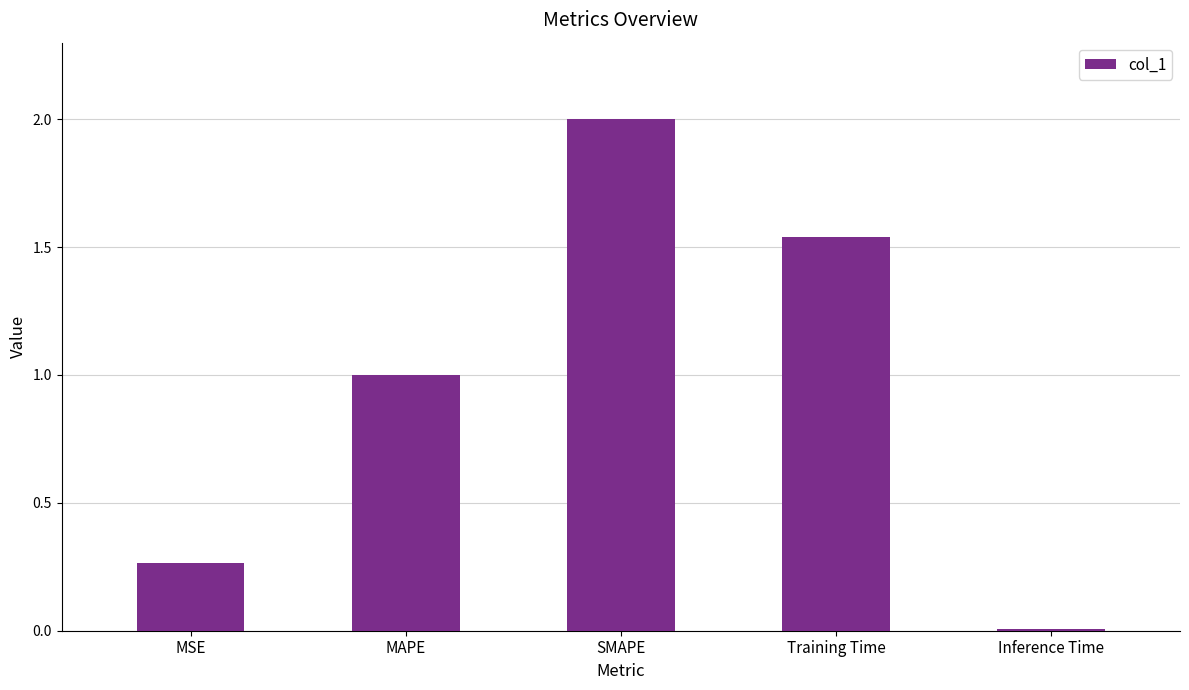

What is the difference between the maximum and minimum values?

2.0